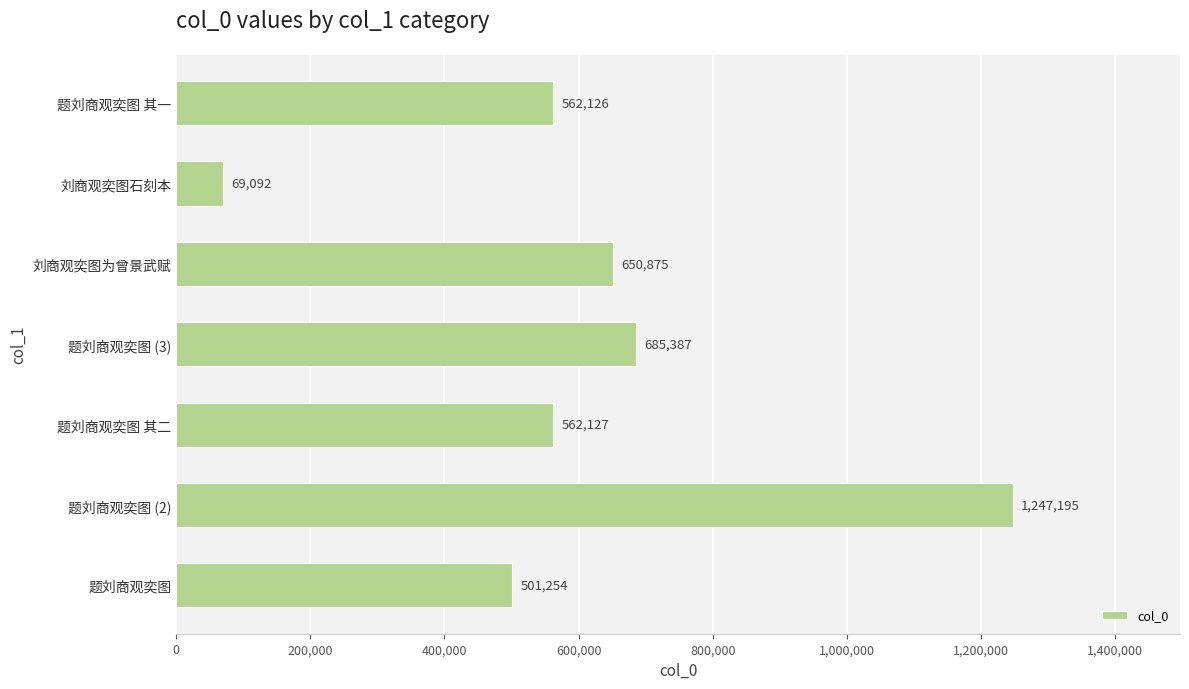

What is the maximum value shown in the chart?

1247195